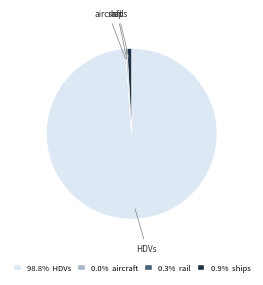

Is there a majority slice in this chart?

Yes